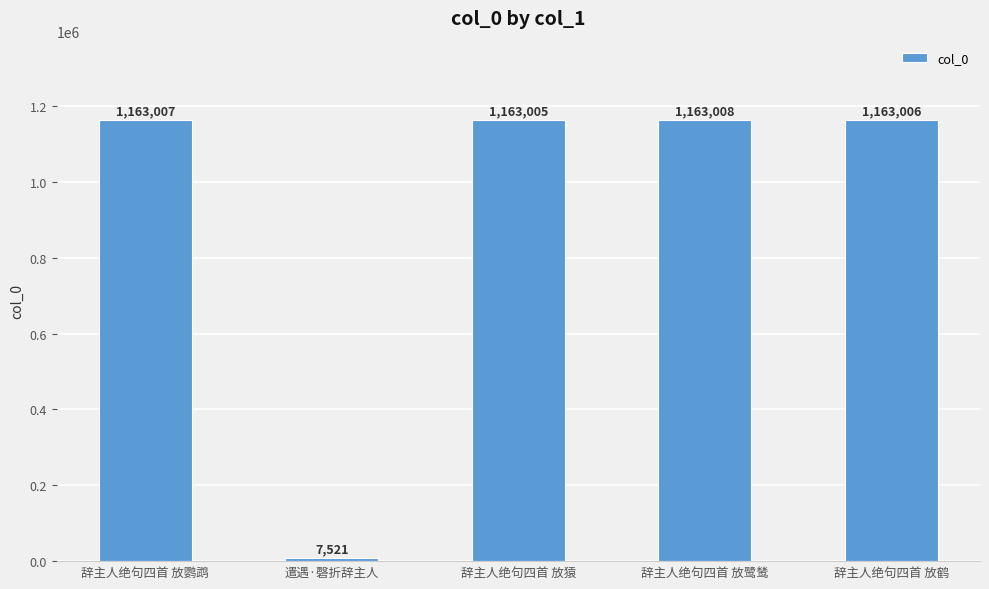

Is it true that the value at 辞主人绝句四首 放猿 is 1163005?

True